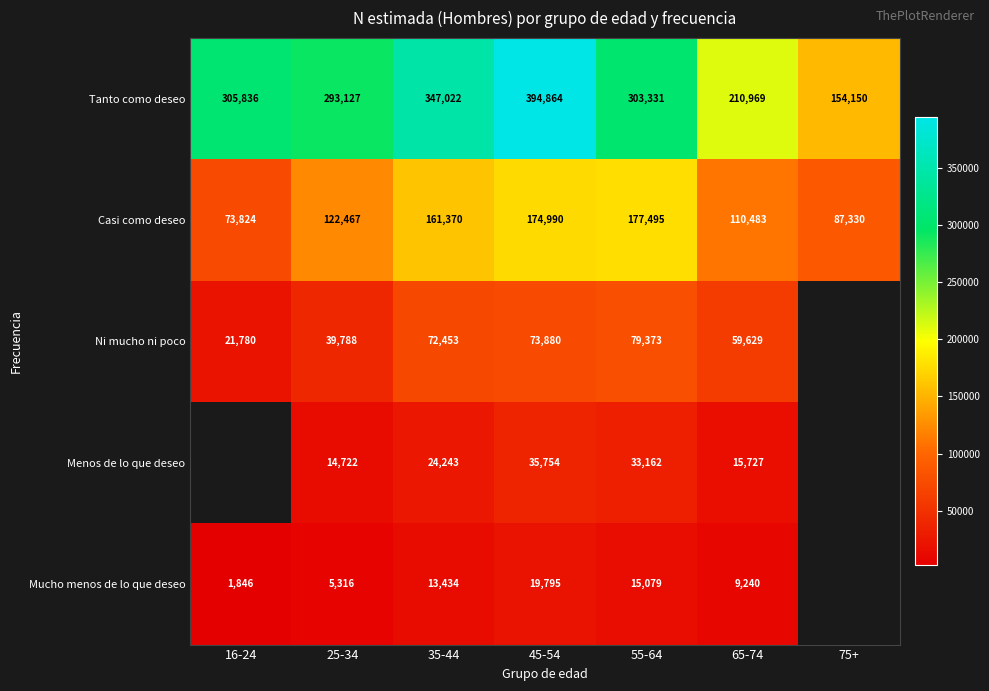

What is the total value across all series at 25-34?

475420